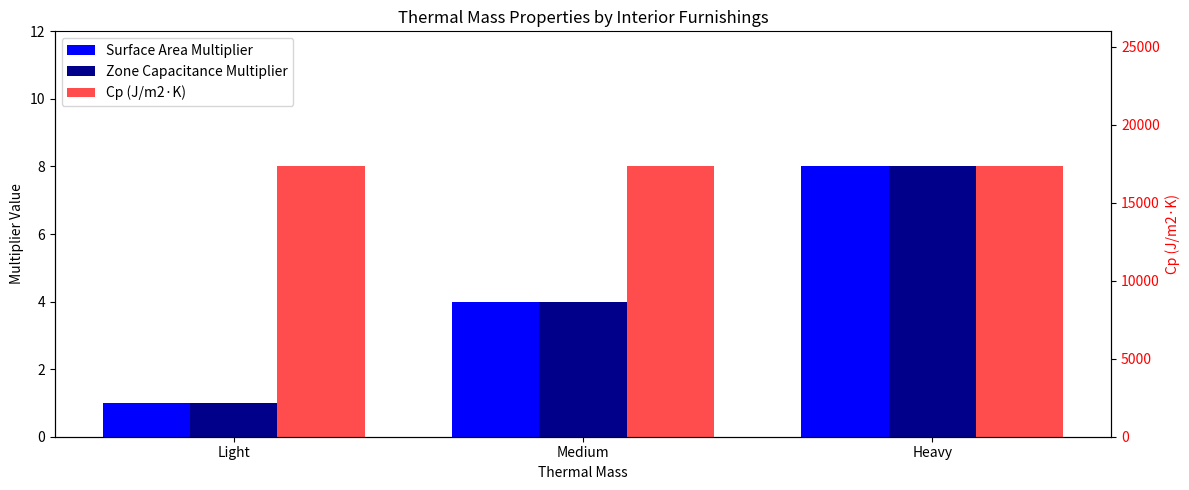

Rank the series at Light from lowest to highest value.

Surface Area Multiplier, Zone Capacitance Multiplier, Cp (J/m2·K)